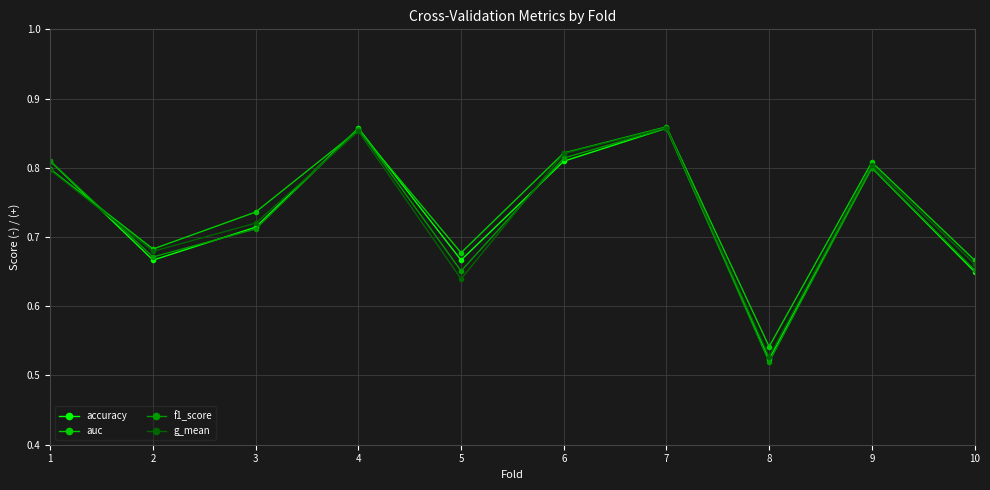

What is the sum of the f1_score values at 5 and 9?

1.5